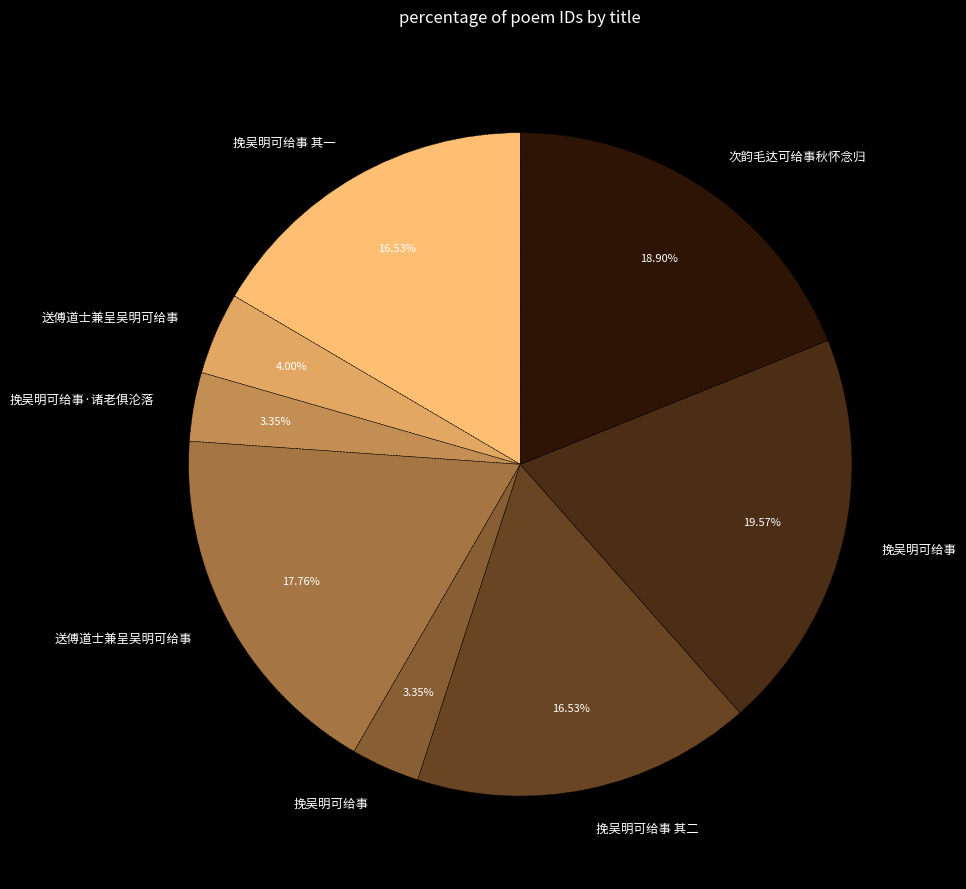

How many slices are in this pie chart?

8